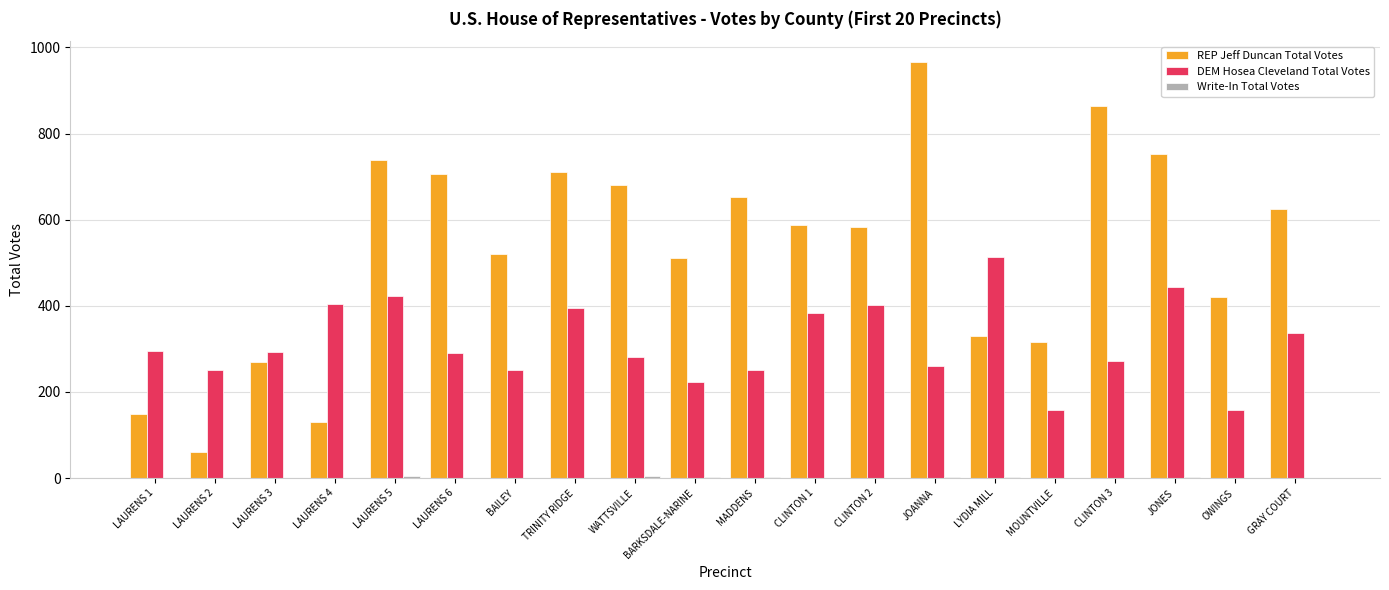

Which series has the largest range (max minus min)?

REP Jeff Duncan Total Votes